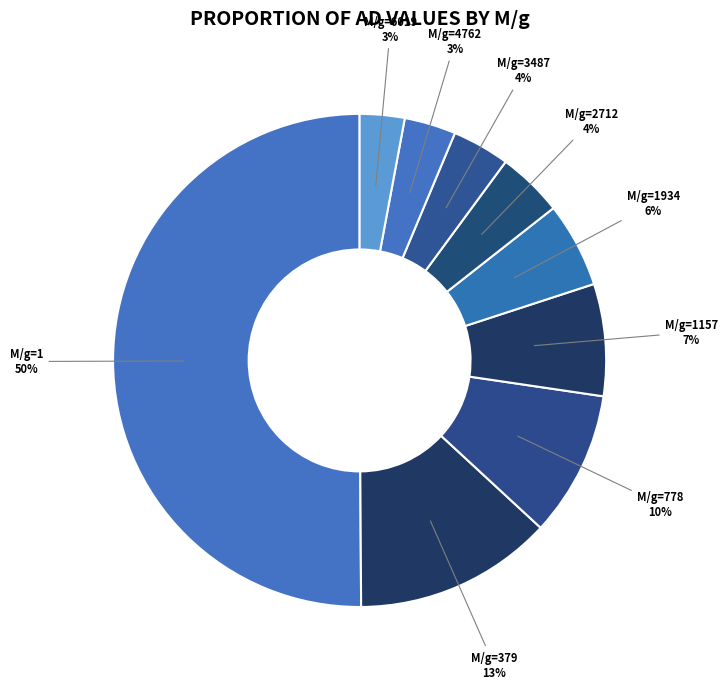

How many segments does this pie chart have?

9